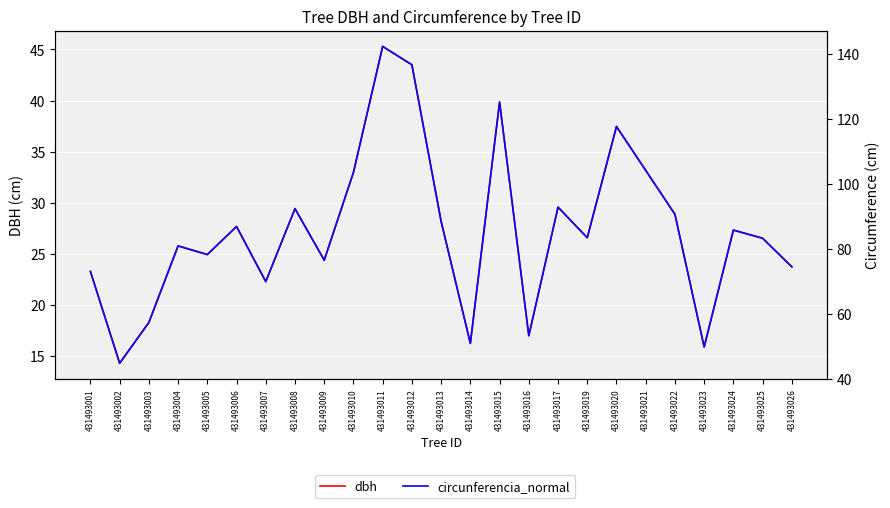

Between 431493007 and 431493024, which series saw the biggest shift?

circunferencia_normal